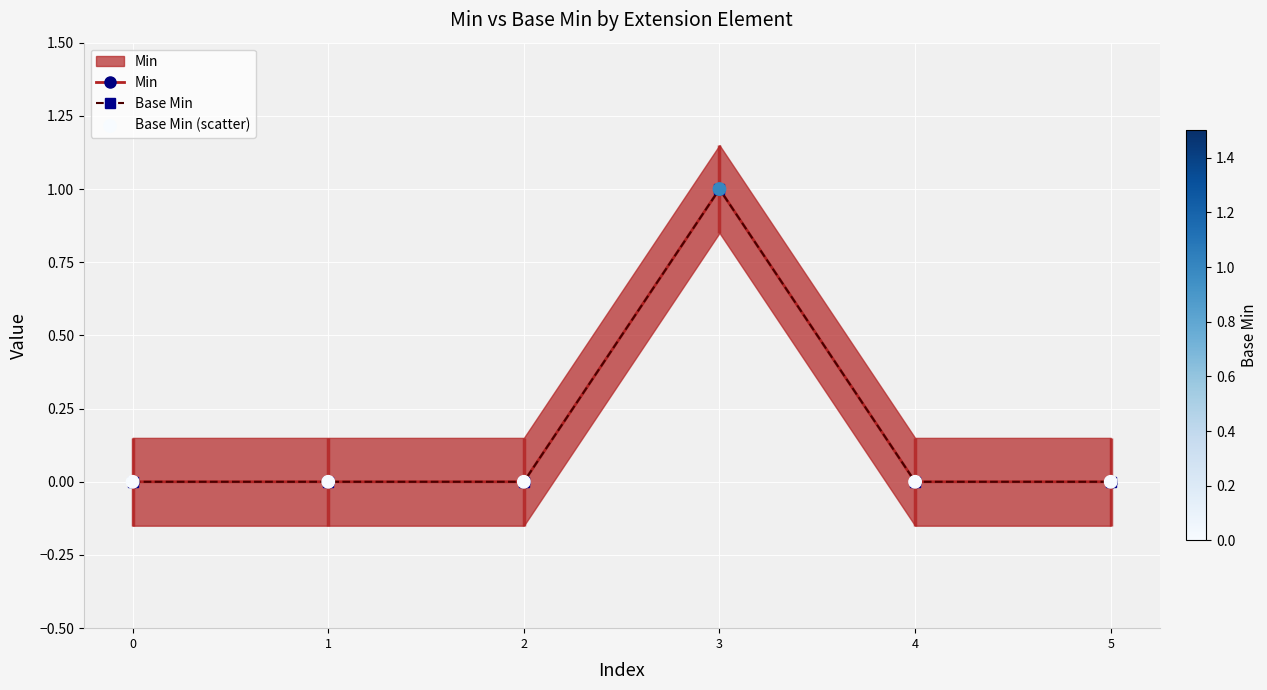

At which category is the sum across all series the highest?

3